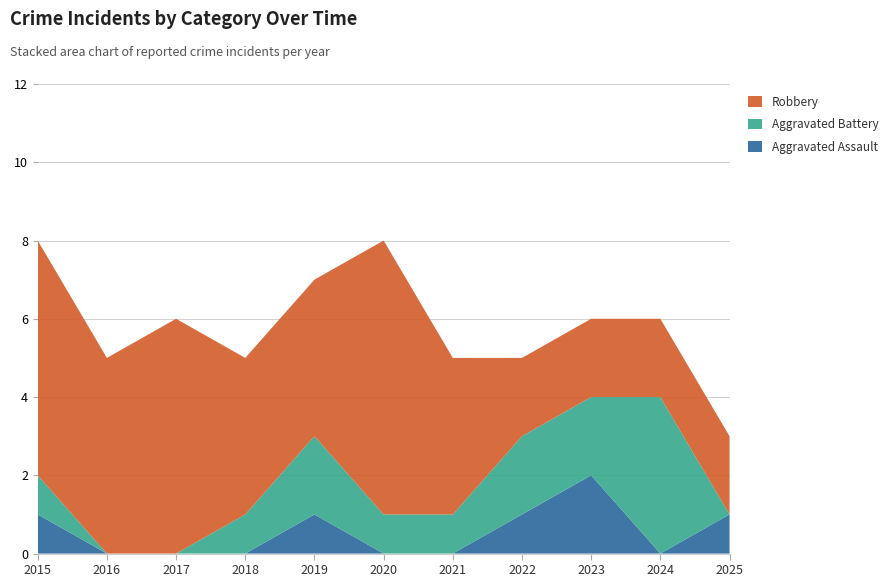

Reading left to right, what are all the values shown in this chart?

Aggravated Assault: 1	0	0	0	1	0	0	1	2	0	1
Aggravated Battery: 1	0	0	1	2	1	1	2	2	4	0
Robbery: 6	5	6	4	4	7	4	2	2	2	2